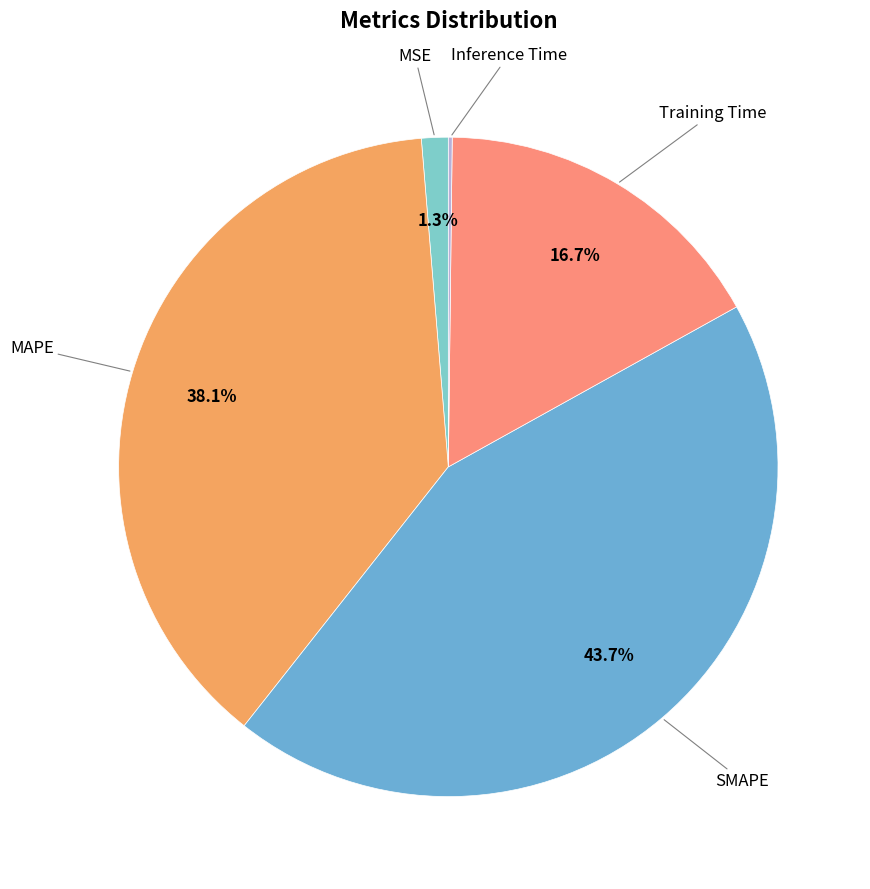

How many segments does this pie chart have?

5